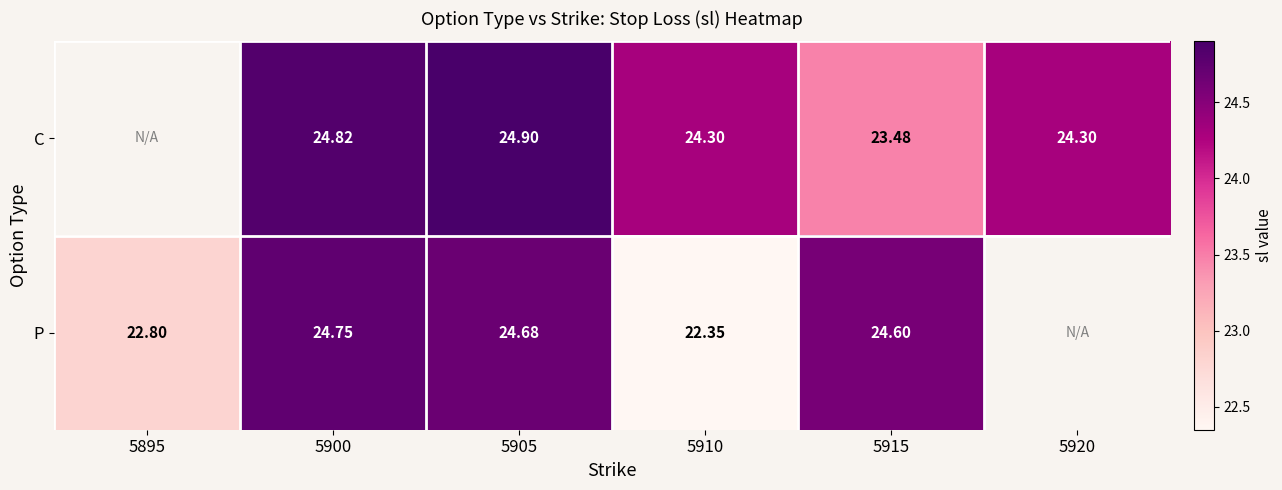

Rank the series at 5900 from lowest to highest value.

P, C